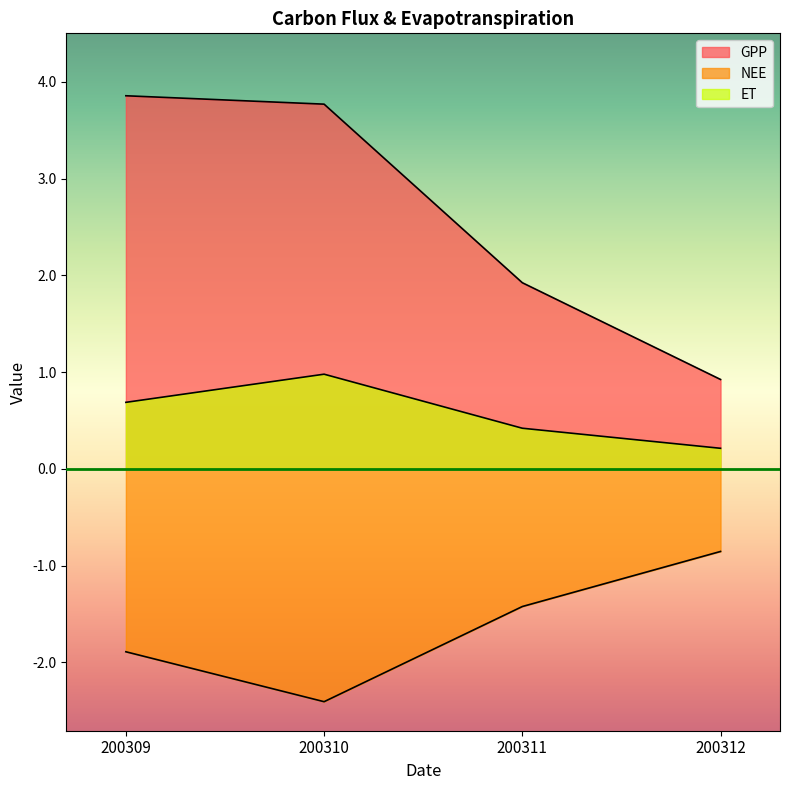

What is the value of the GPP point at the 3rd from the left?

1.9